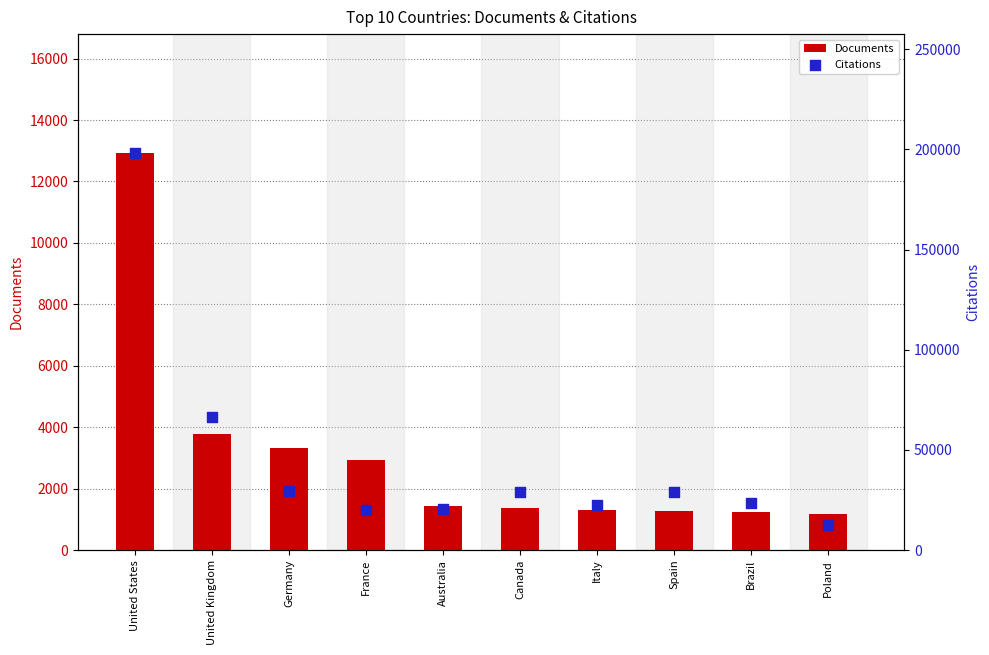

What is the total value across all series at Canada?

30094